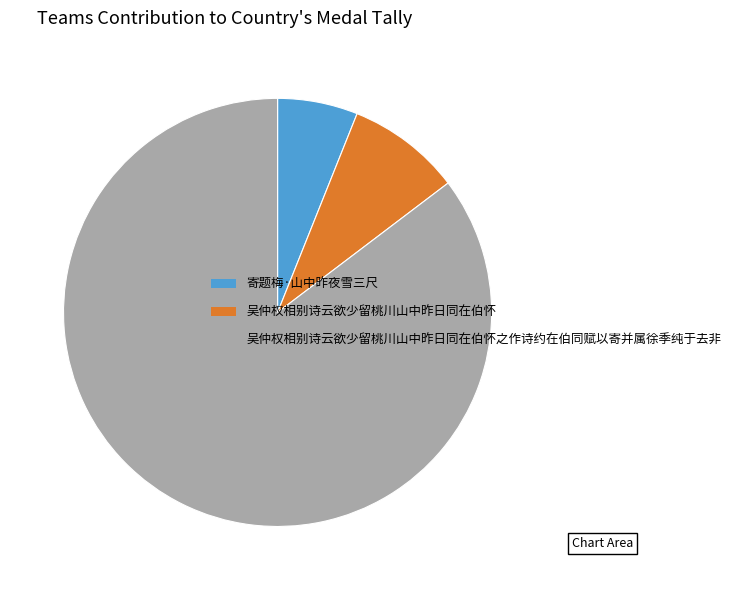

Count the number of slices in the pie.

3